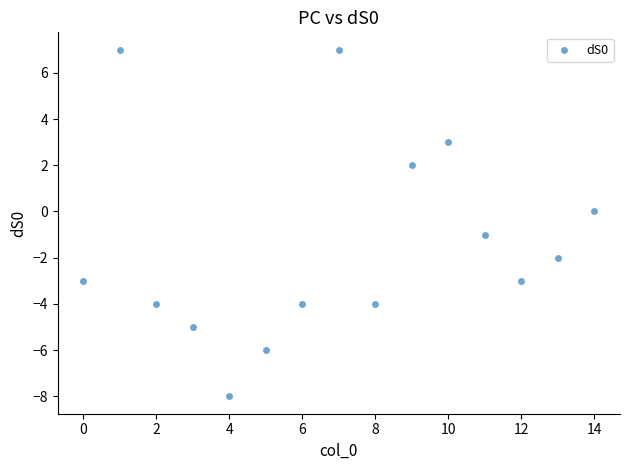

What is the range of Y values (max minus min)?

15